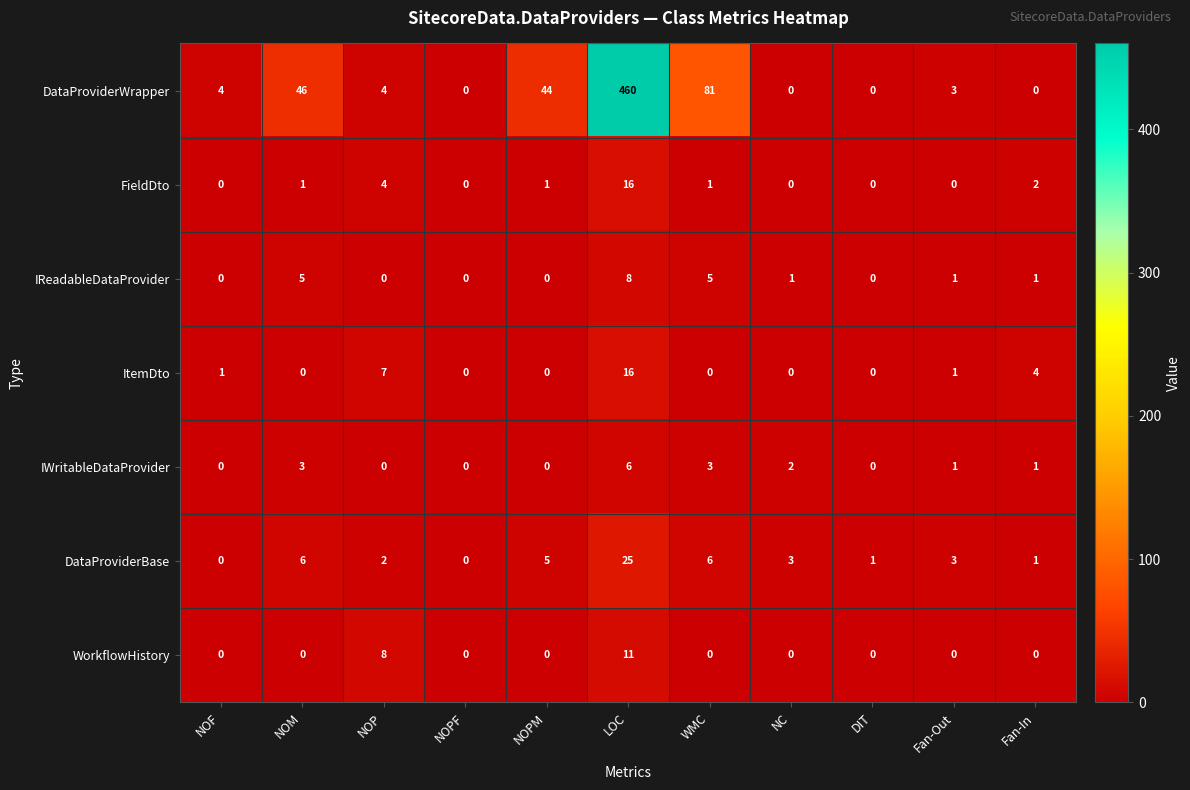

What is the sum of the DataProviderWrapper values at NOPF and NOM?

46